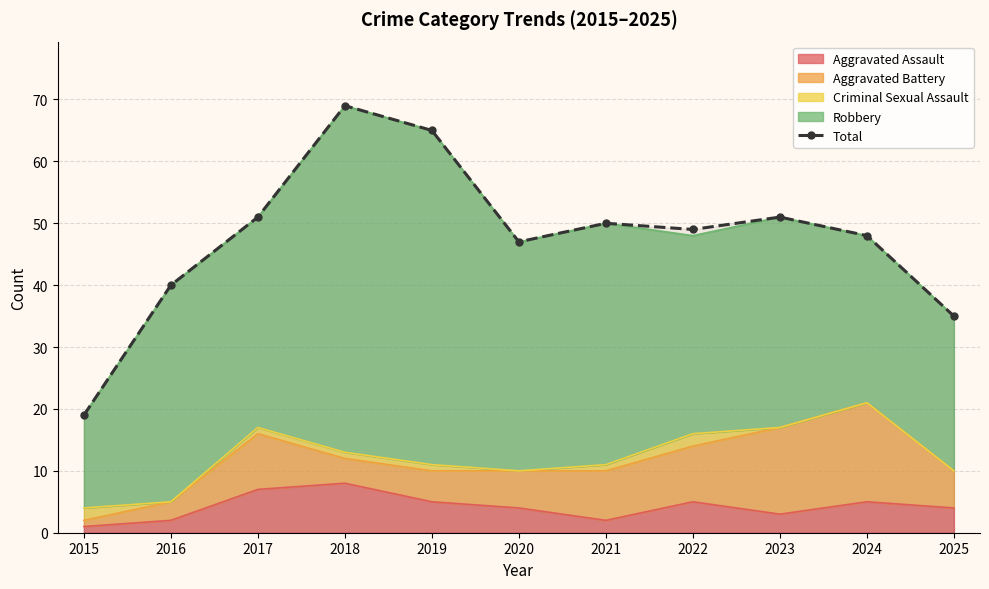

True or false: the data shows 65 at 2019.

True